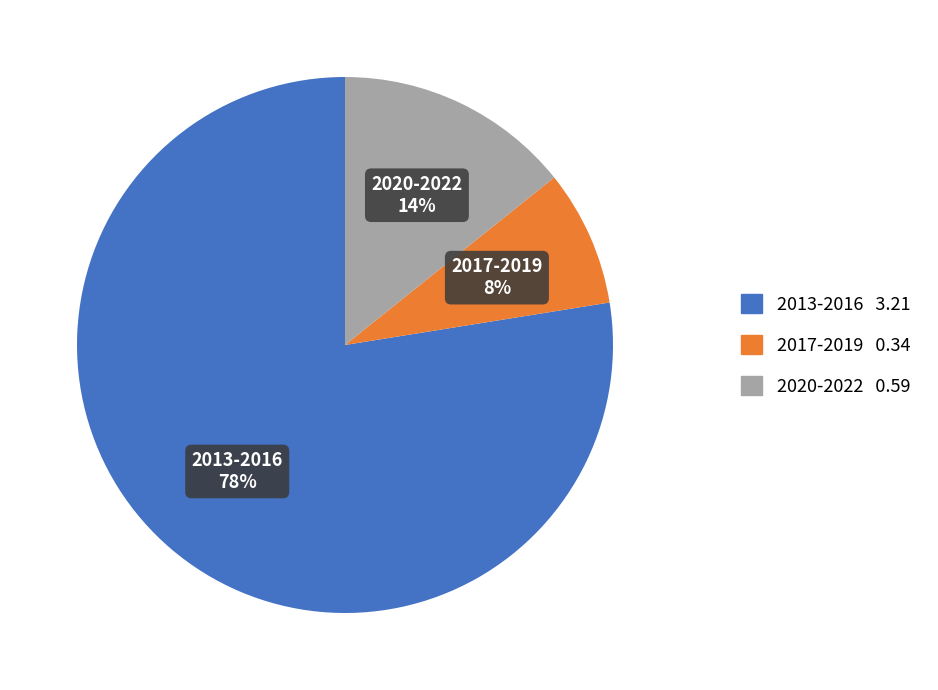

To the nearest percent, what is the average slice percentage?

33%